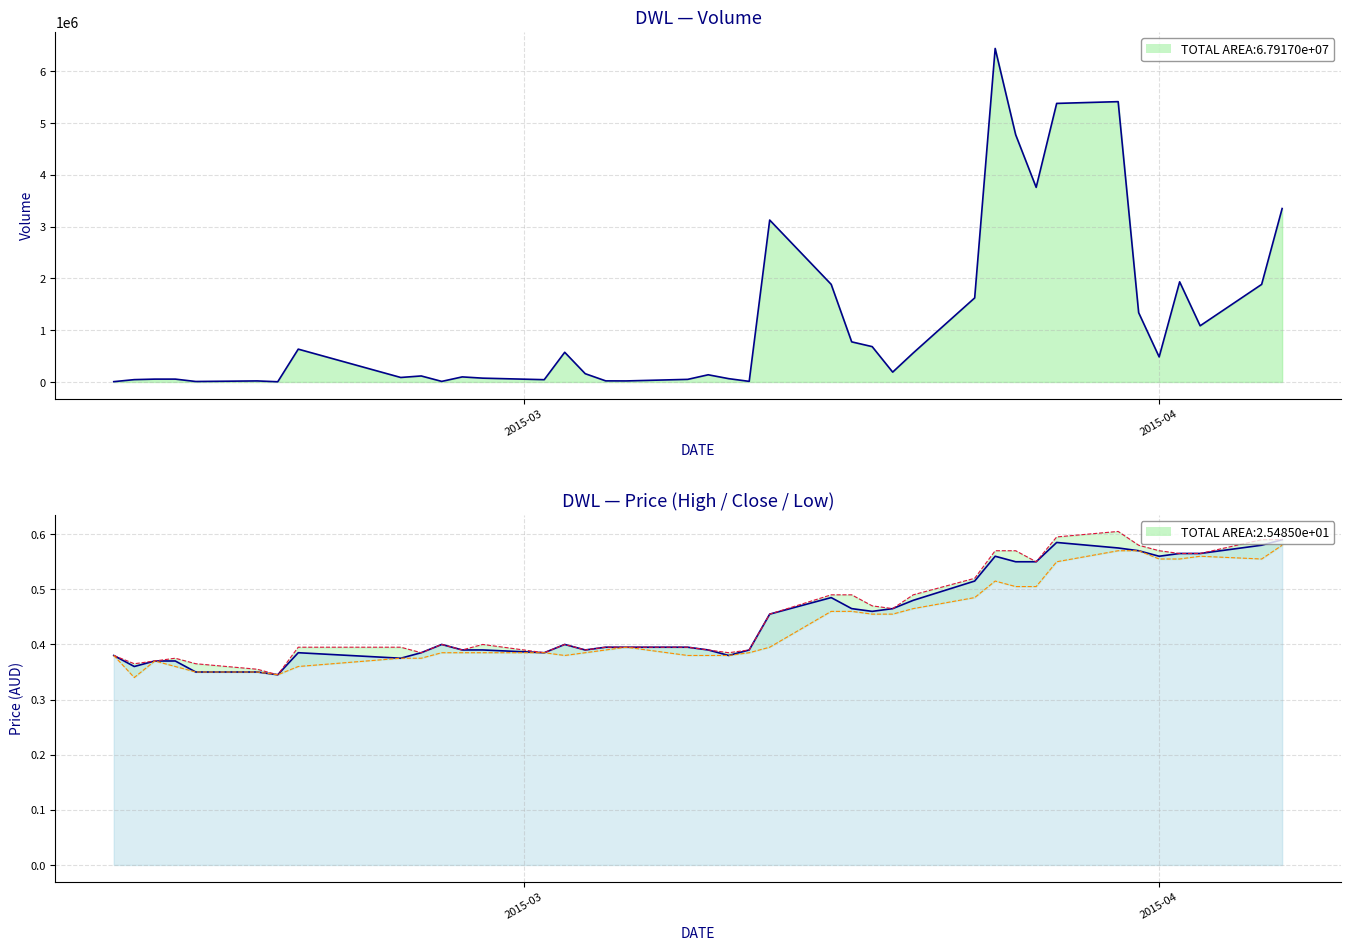

Does the chart have visible grid lines?

Yes